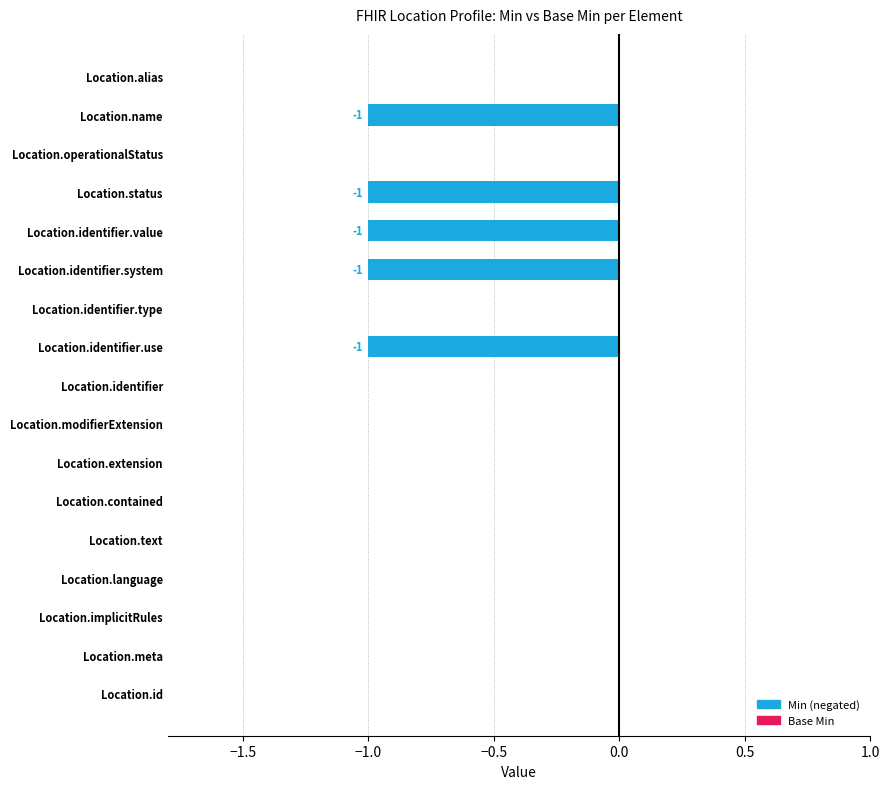

The value at Location.language is 1. True or false?

False